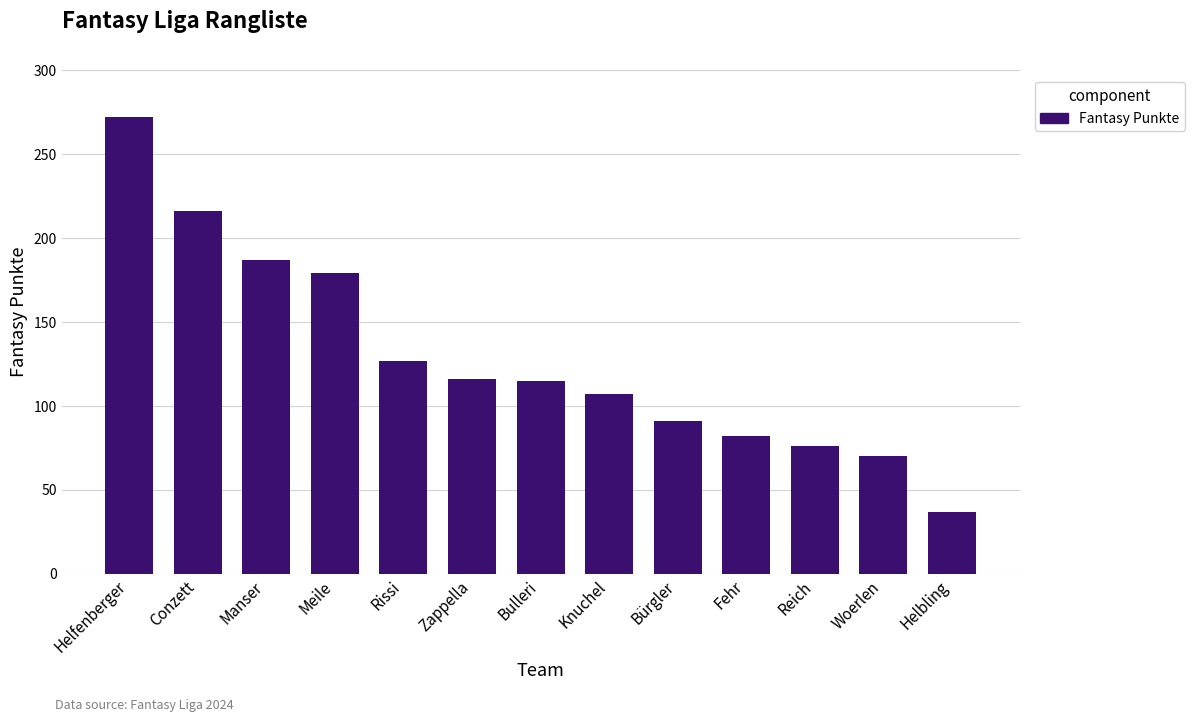

What position from the left is Meile?

4